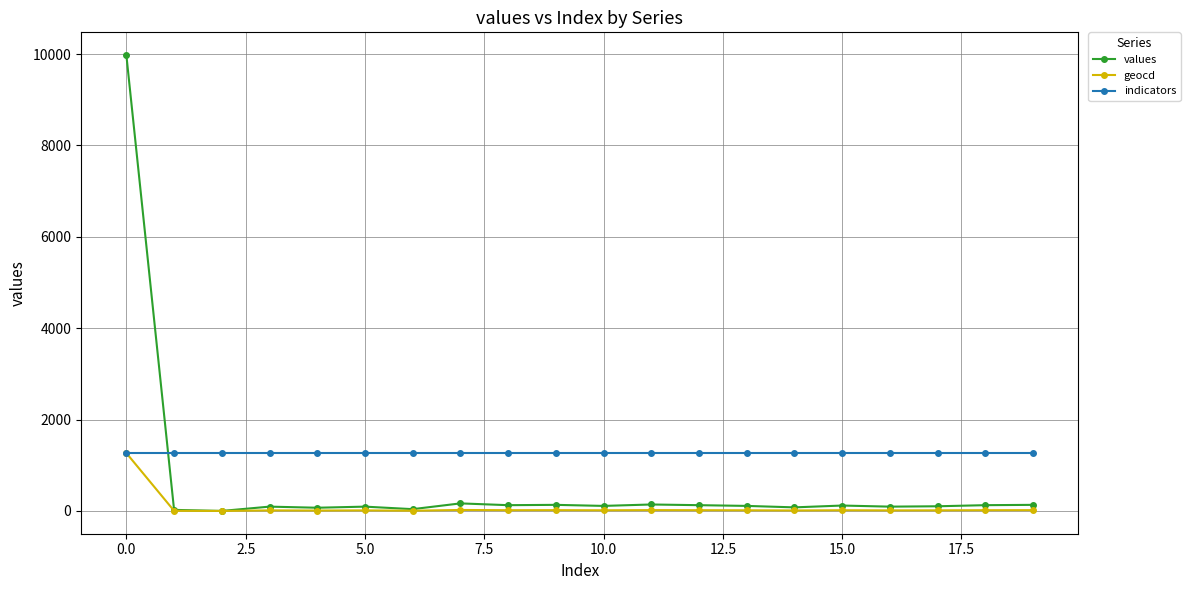

Which series has the largest range (max minus min)?

values